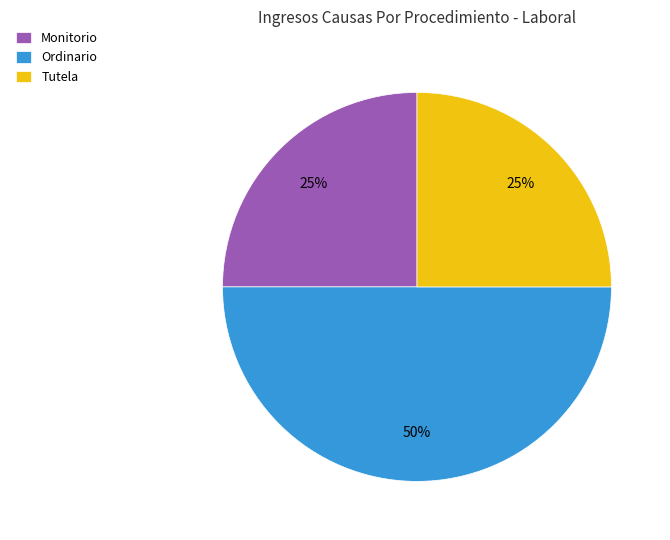

To the nearest percent, what is the difference between the largest and smallest slice percentages?

25%